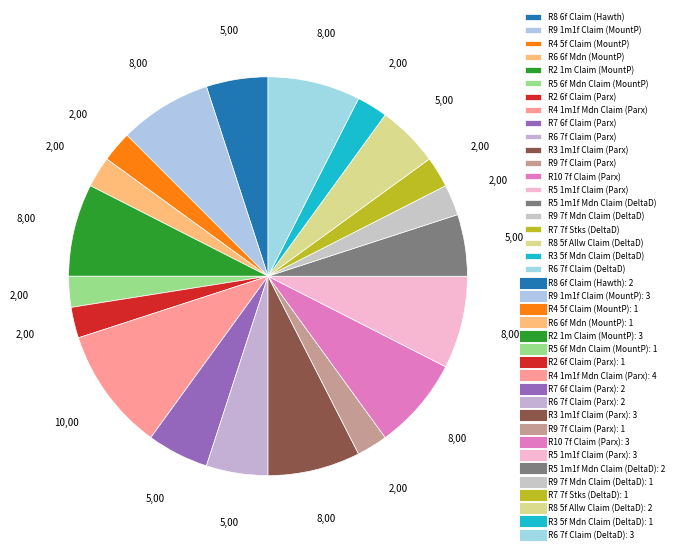

Is there any slice that represents more than half of the pie?

No